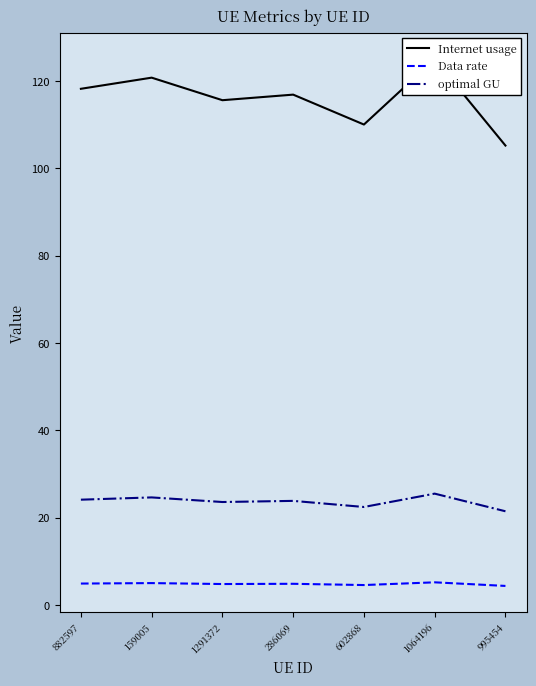

What is the total value across all series at 602868?

137.1